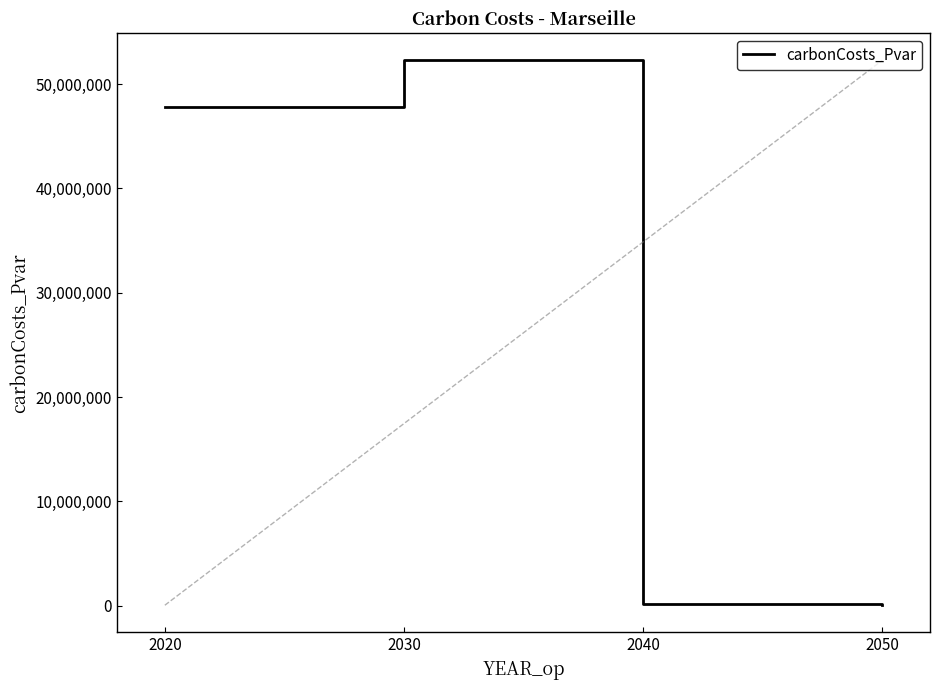

Is it true that the value at 2030 is 52282124.2?

True